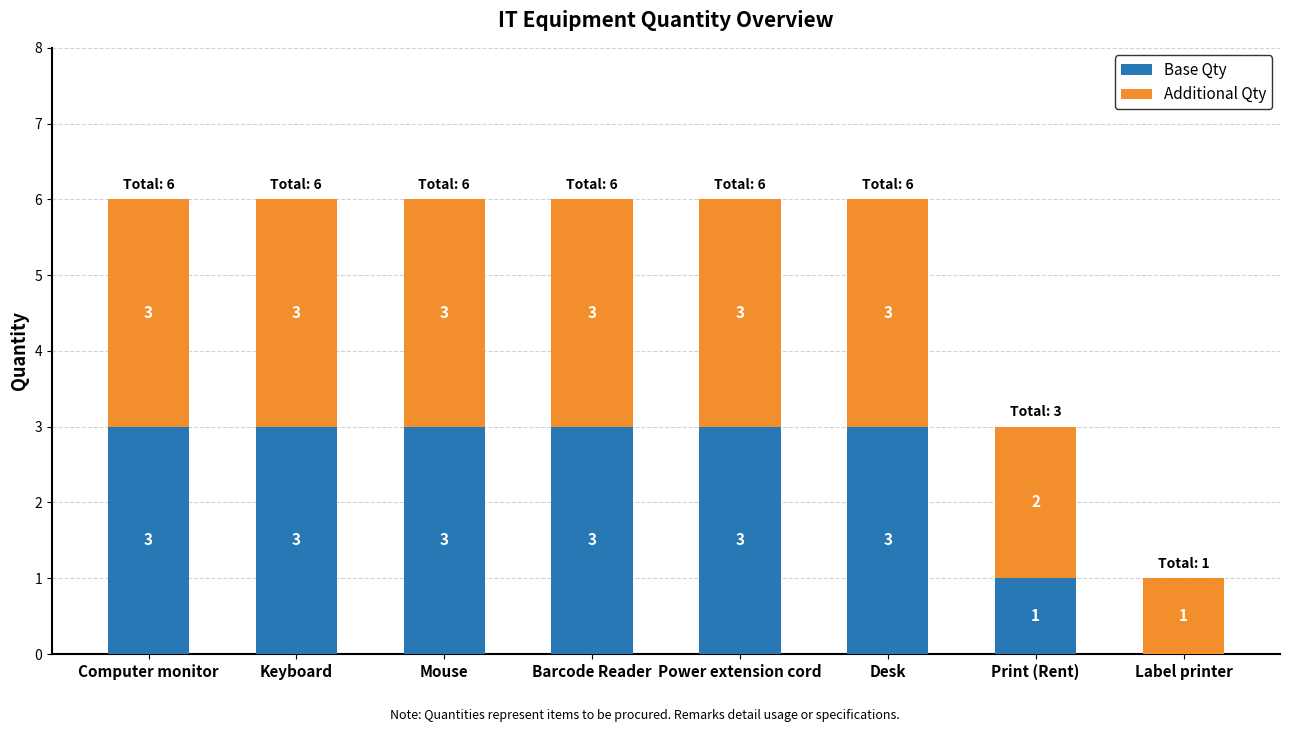

What is the total value across all series at Power extension cord?

6